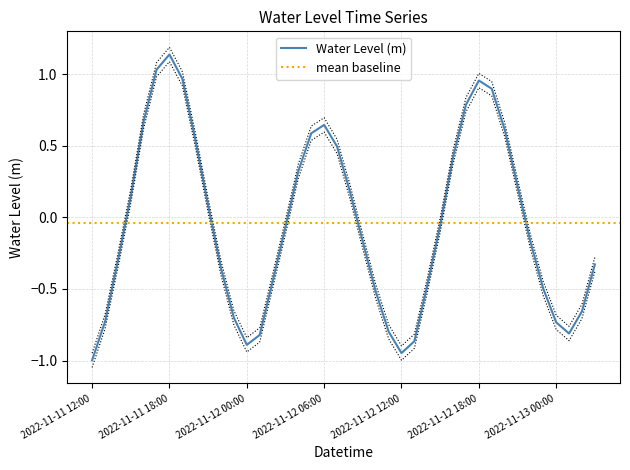

Count the number of categories in the chart.

40